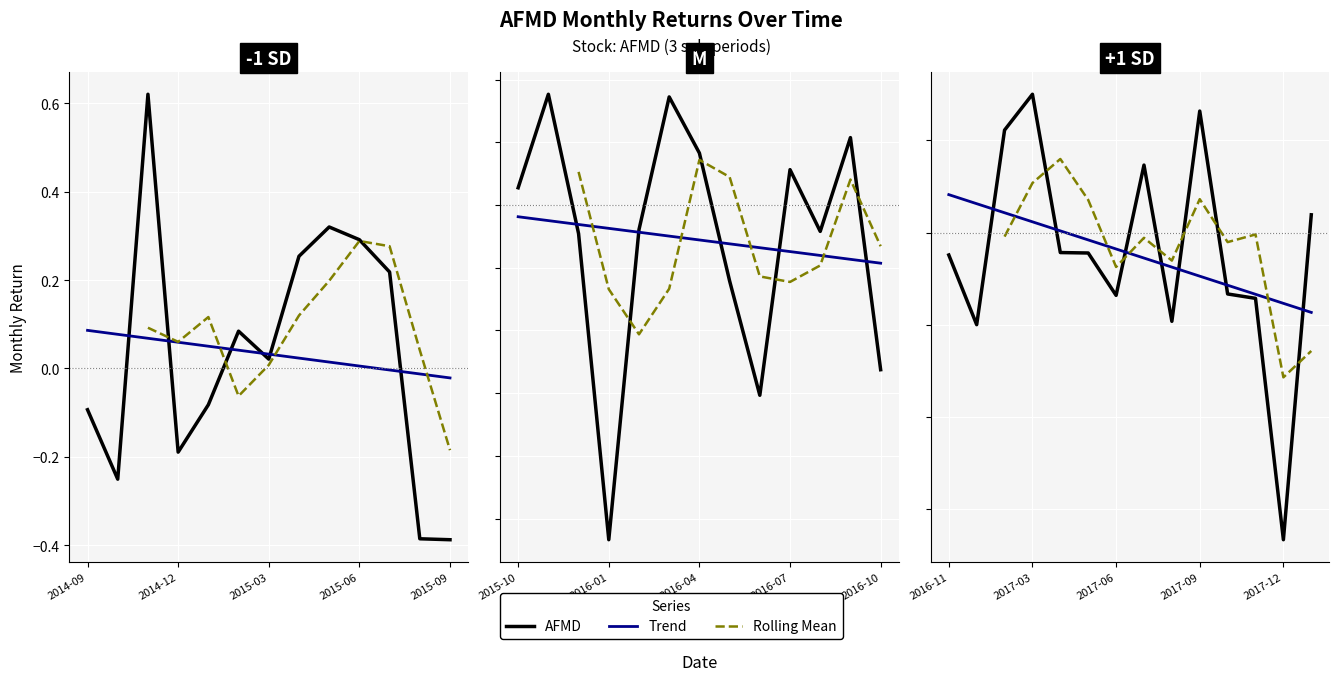

The chart shows a value of 0.0 at 2017-03. True or false?

False